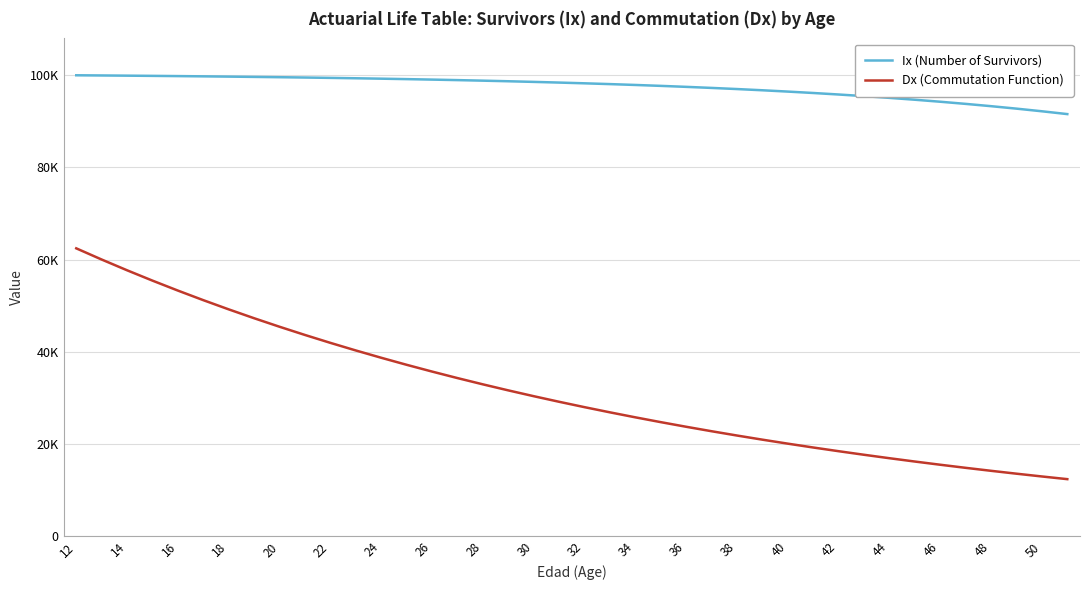

What is the smallest value displayed?

12390.9